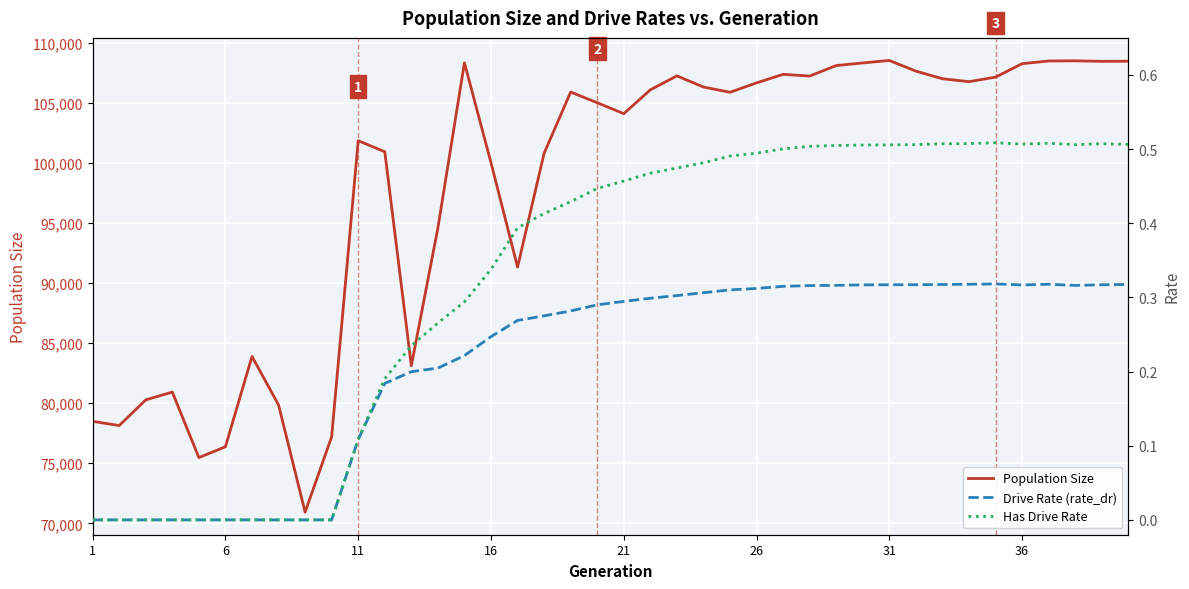

The value of Population Size at 26 is 106657. True or false?

True